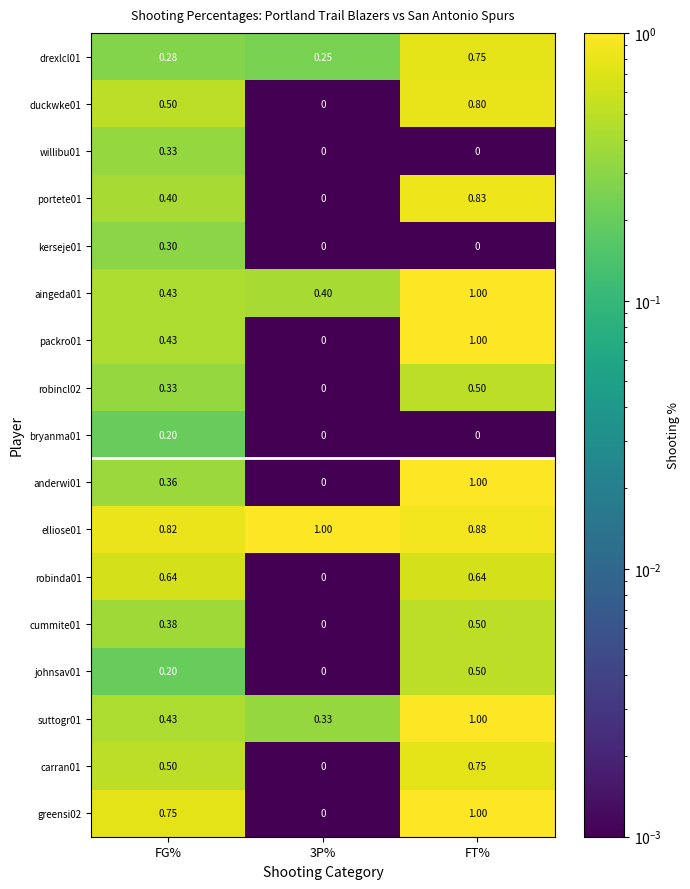

Count the number of categories in the chart.

3